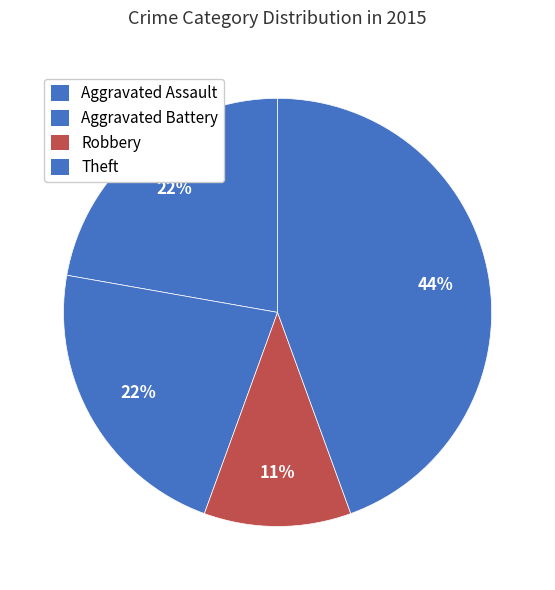

Which slice is the largest?

Theft